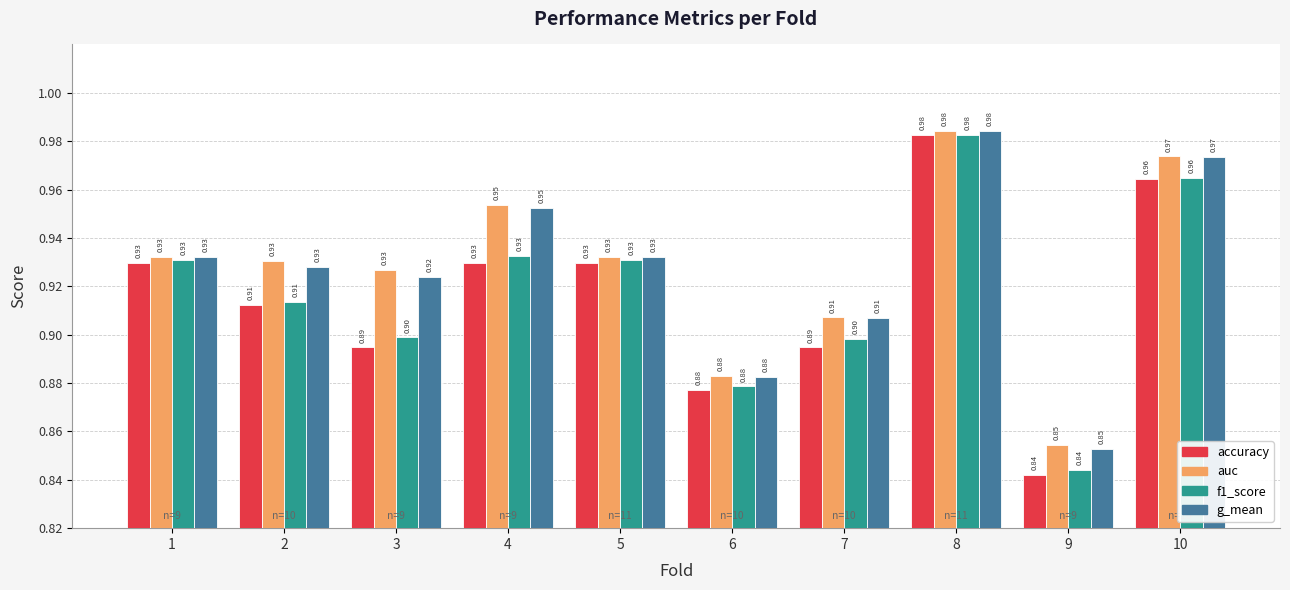

What is the average value of the auc series?

0.9